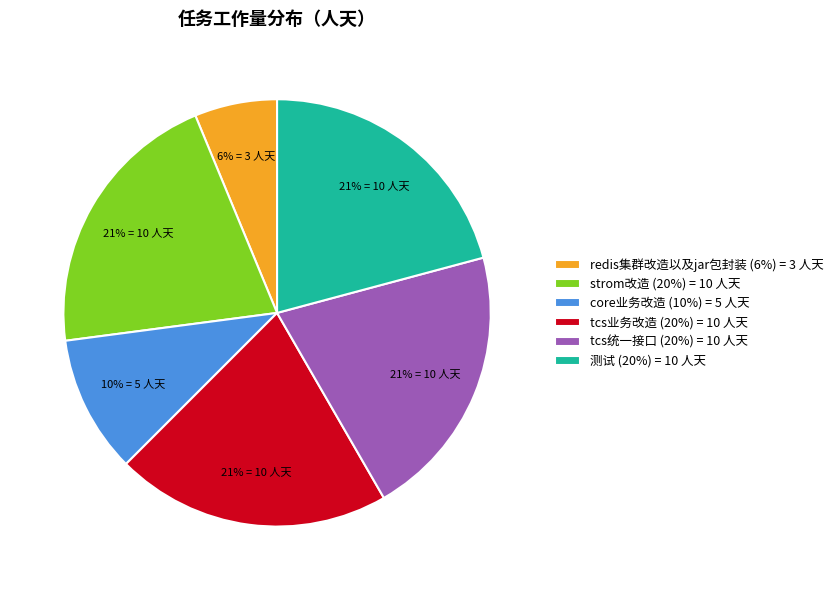

Do 测试 and strom改造 together represent more than half of the pie?

No